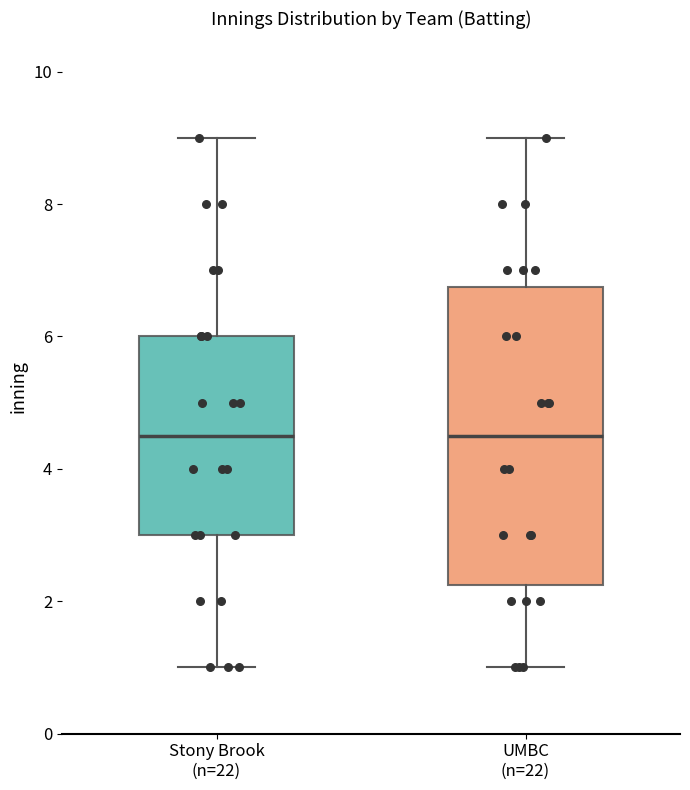

Reading left to right, read every box against the y-axis: the position of its median line, the range the box covers, and the ends of its whiskers. The values are not printed on the chart, so give them approximately, as read against the axis.

Stony Brook (n=22): median 4.6, box 3.0 to 6.0, whiskers 1.0 to 9.0
UMBC (n=22): median 4.6, box 2.2 to 6.8, whiskers 1.0 to 9.0